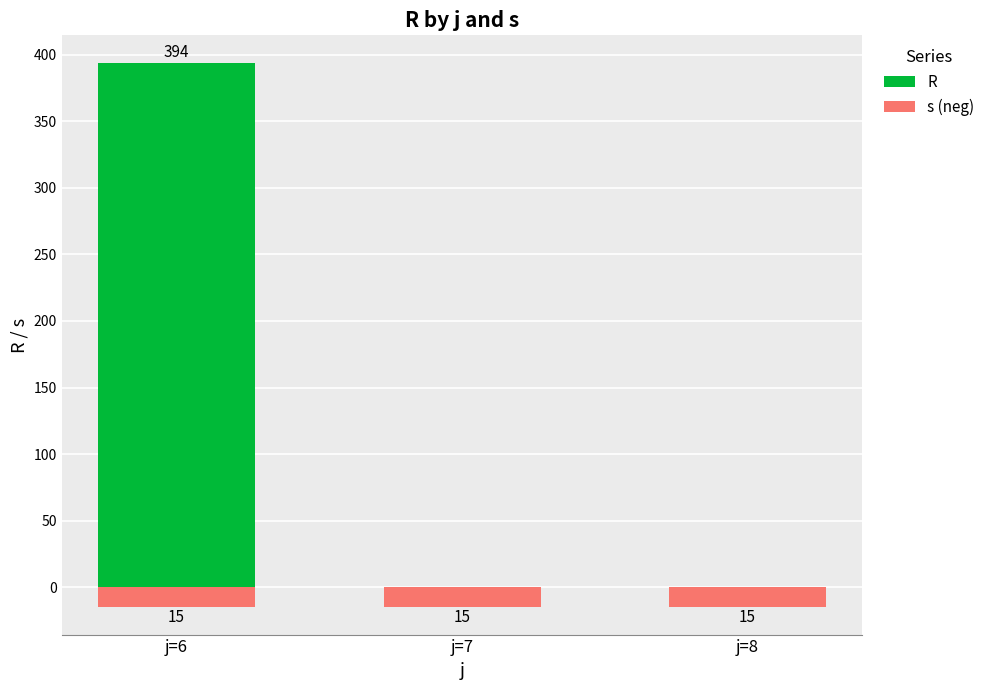

List the series in order of their peak value, lowest first.

s (neg), R